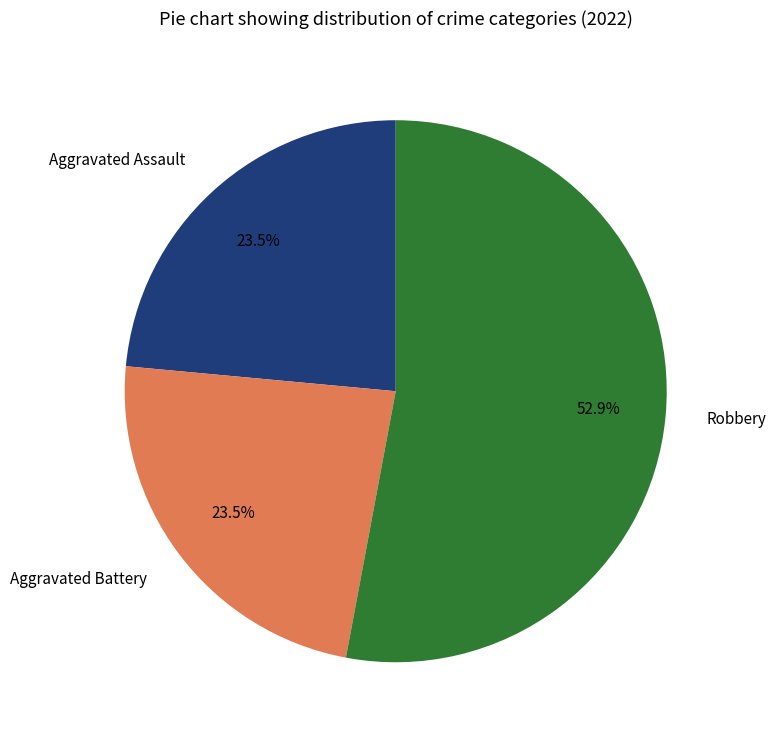

Which slice is the largest?

Robbery